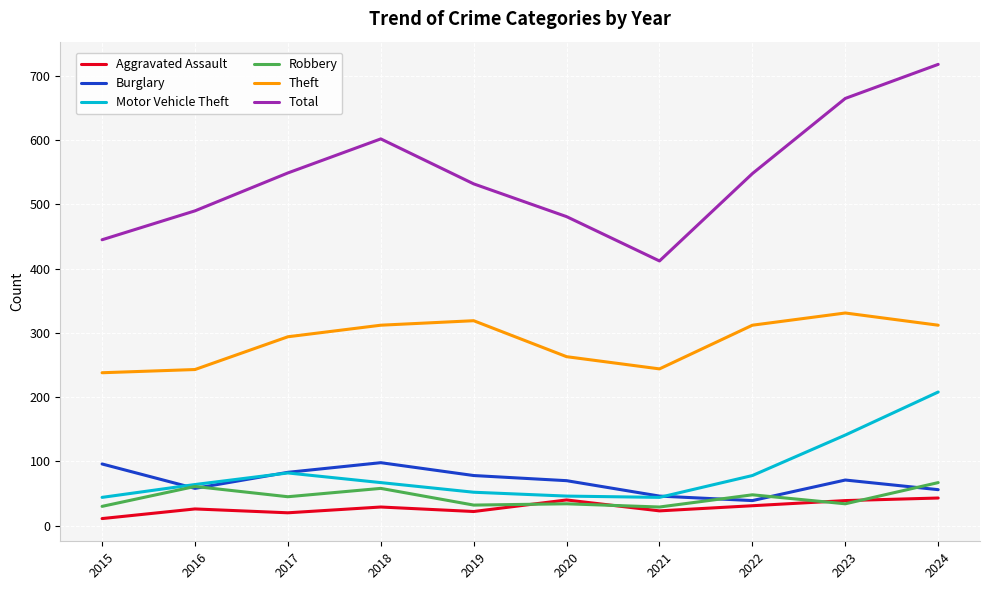

How many series are shown in this chart?

6